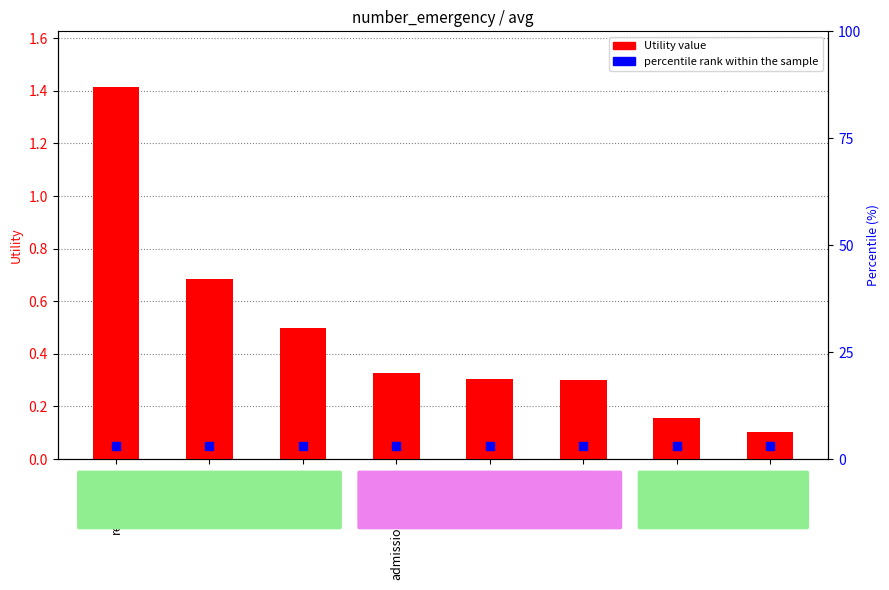

Which series has the widest spread of Y values?

Utility